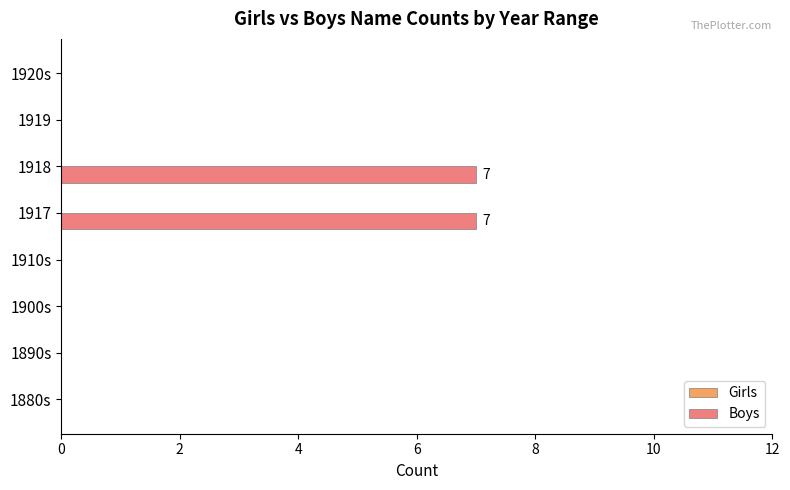

What is the change in value from 1890s to 1918?

+7